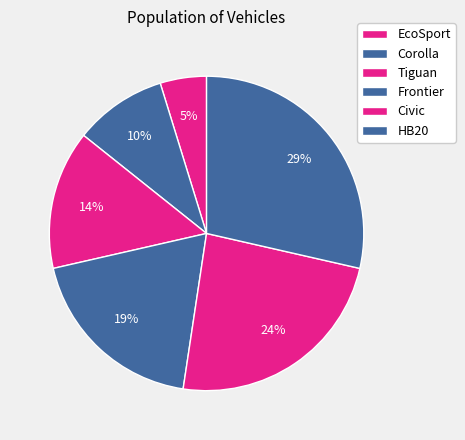

Rank the categories by value from highest to lowest.

HB20, Civic, Frontier, Tiguan, Corolla, EcoSport